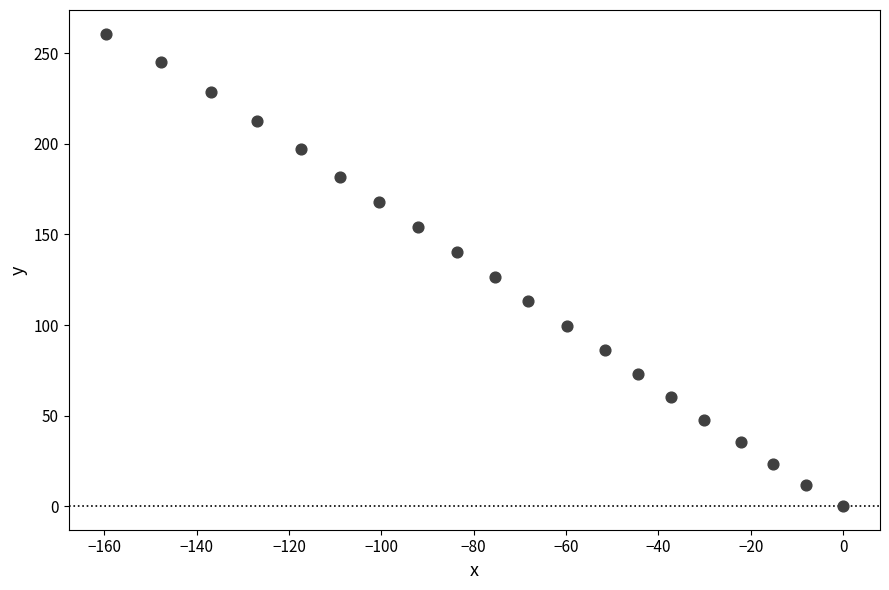

What Y value in the scatter plot is closest to 130?

126.7